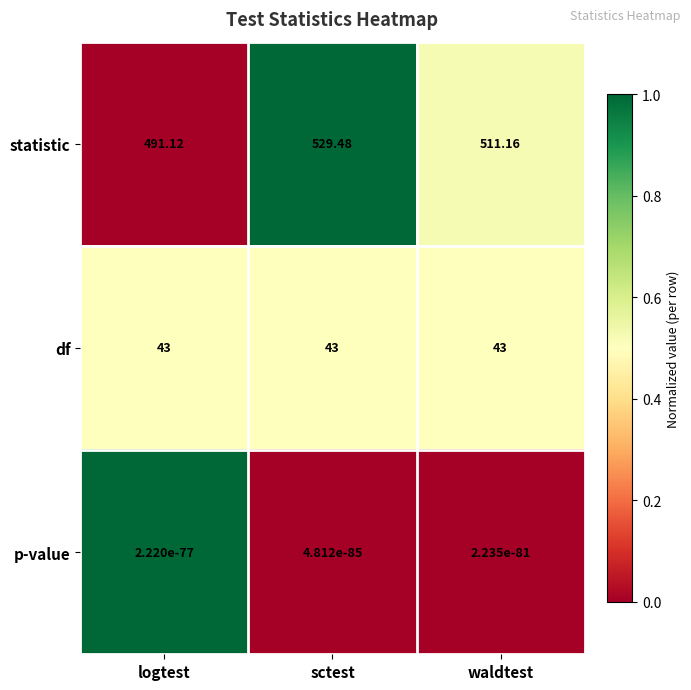

At which category is the sum across all series the highest?

sctest